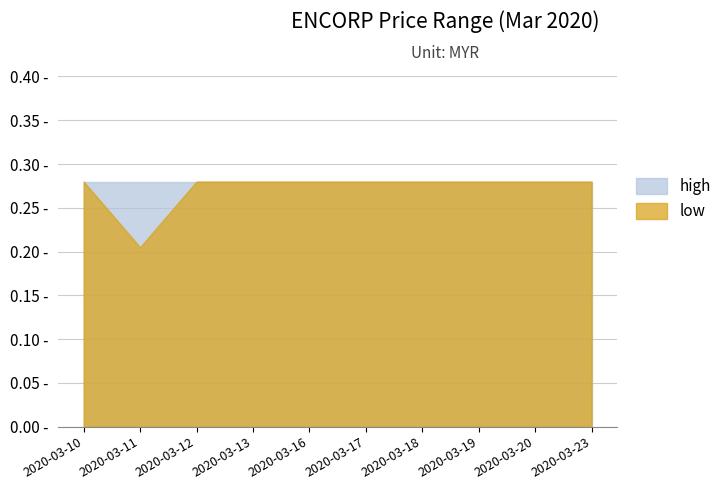

Reading right to left, transcribe all the data shown in this chart.

high: 0.3	0.3	0.3	0.3	0.3	0.3	0.3	0.3	0.3	0.3
low: 0.3	0.3	0.3	0.3	0.3	0.3	0.3	0.3	0.2	0.3